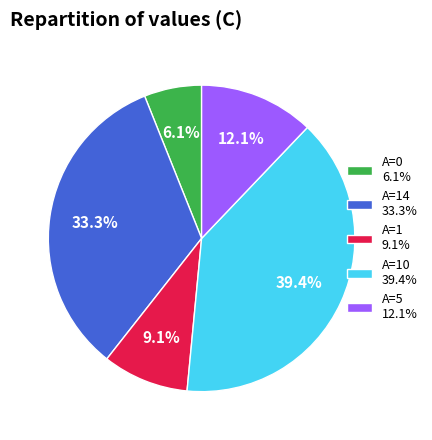

Rank the categories by value from highest to lowest.

A=10 39.4%, A=14 33.3%, A=5 12.1%, A=1 9.1%, A=0 6.1%